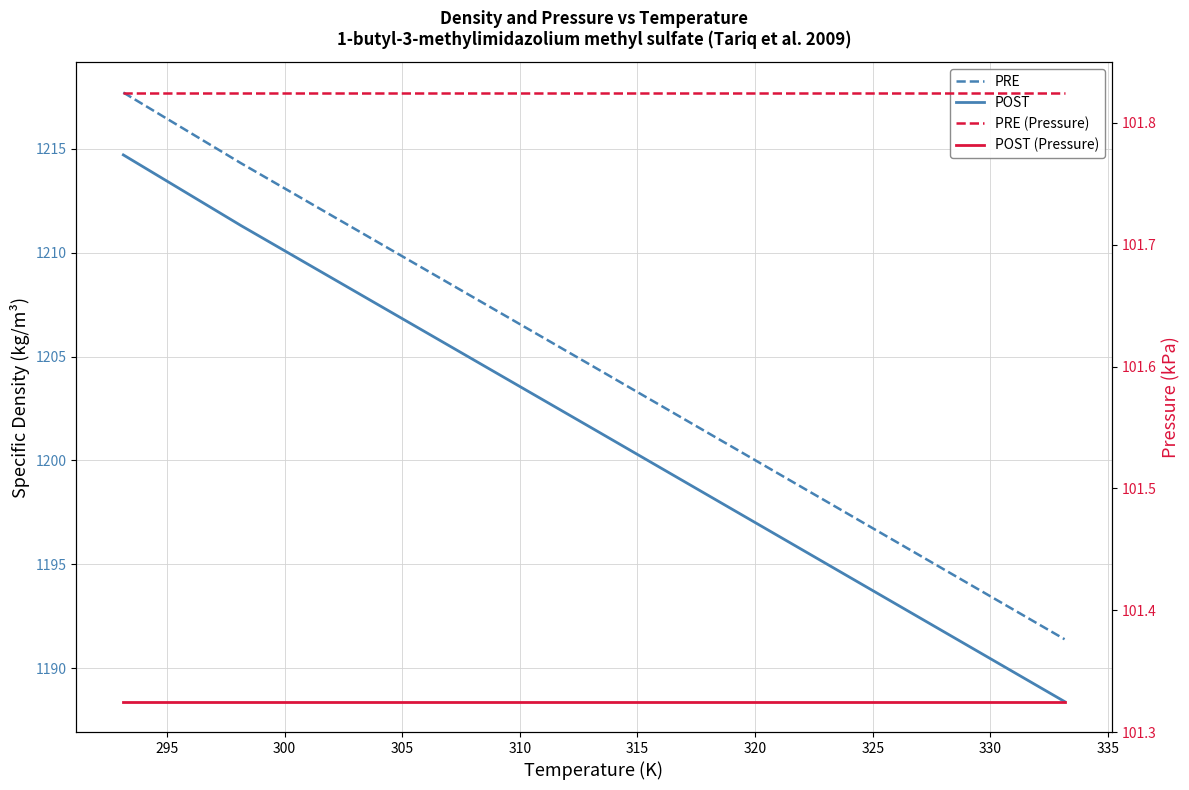

At 300, list the series in order from smallest to largest.

Pressure (POST), Pressure (PRE), Specific density (POST), Specific density (PRE)